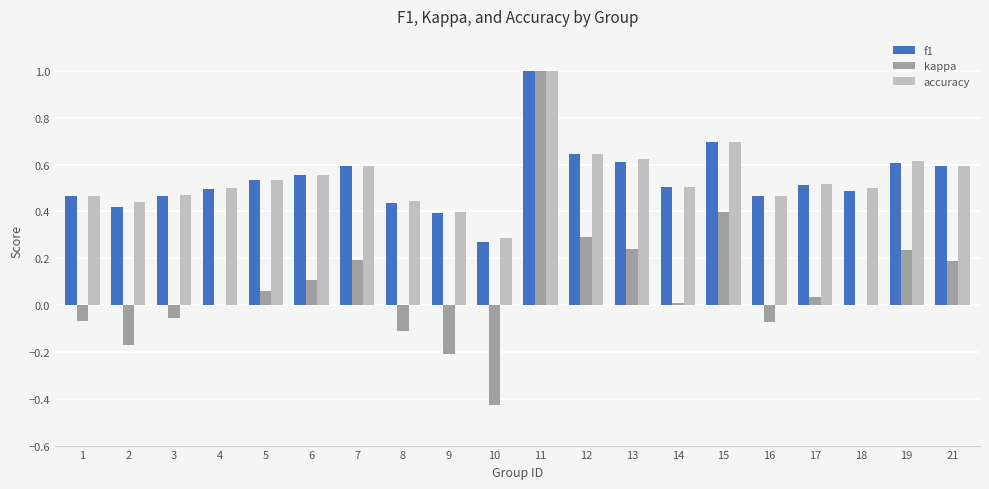

Are the bars horizontal?

No